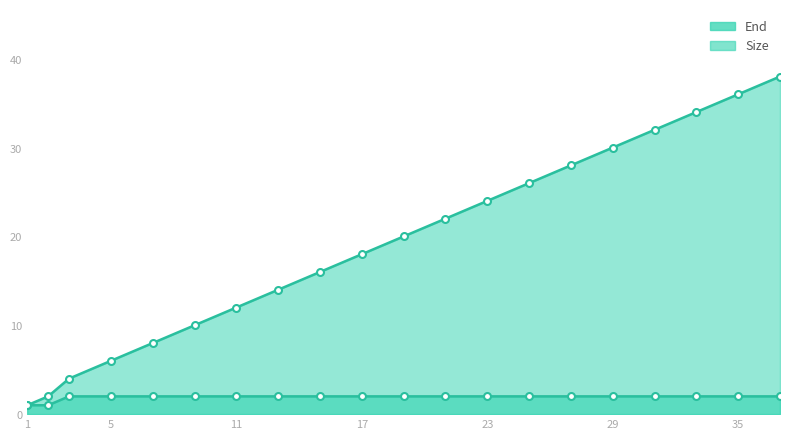

Between 15 and 31, which is larger?

31